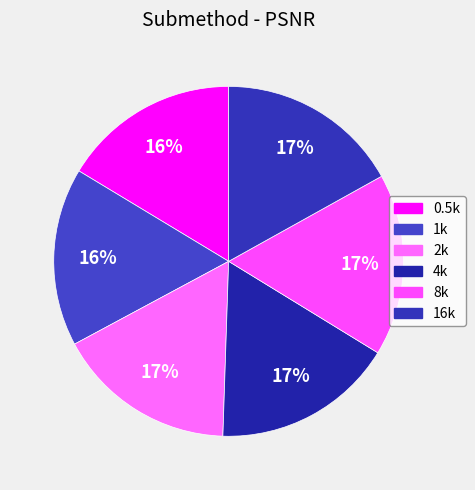

To the nearest percent, what portion does 8k represent?

17%